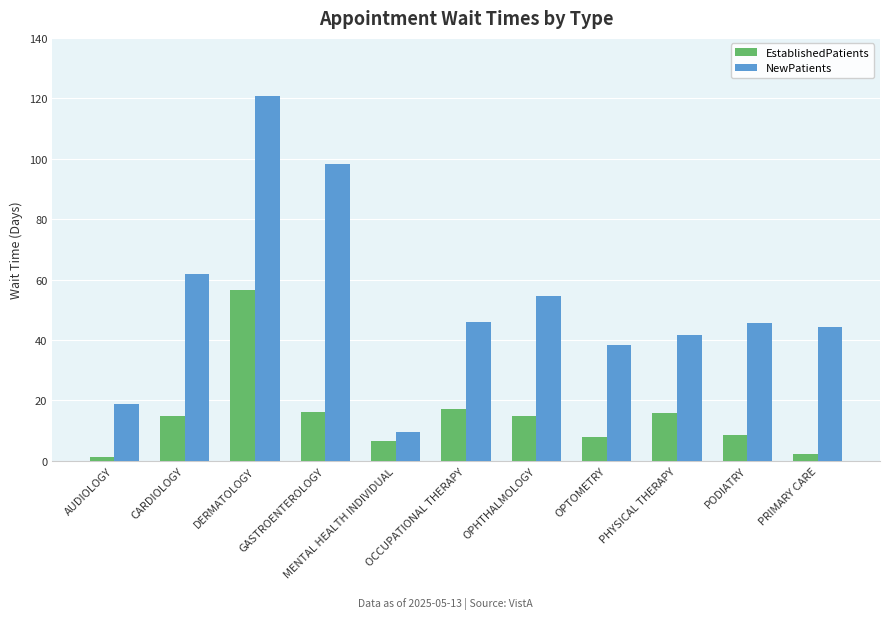

What is the sum of all NewPatients values?

579.8